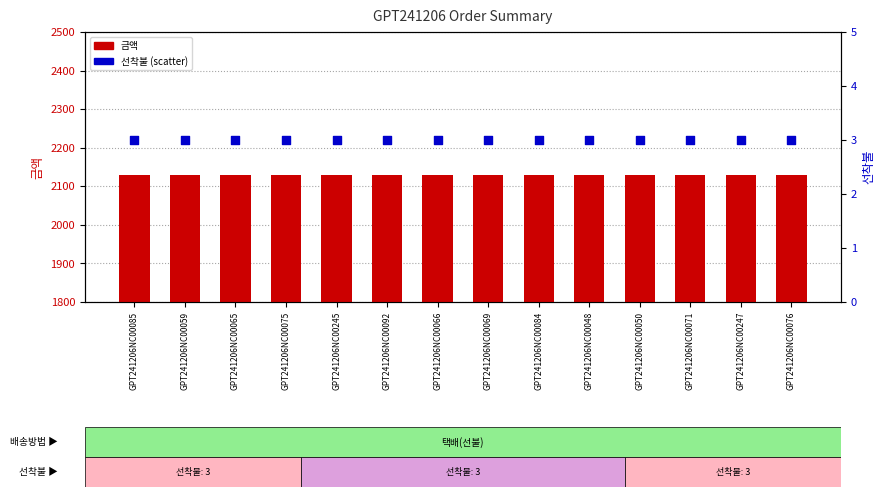

Which series reaches the minimum Y coordinate?

선착불